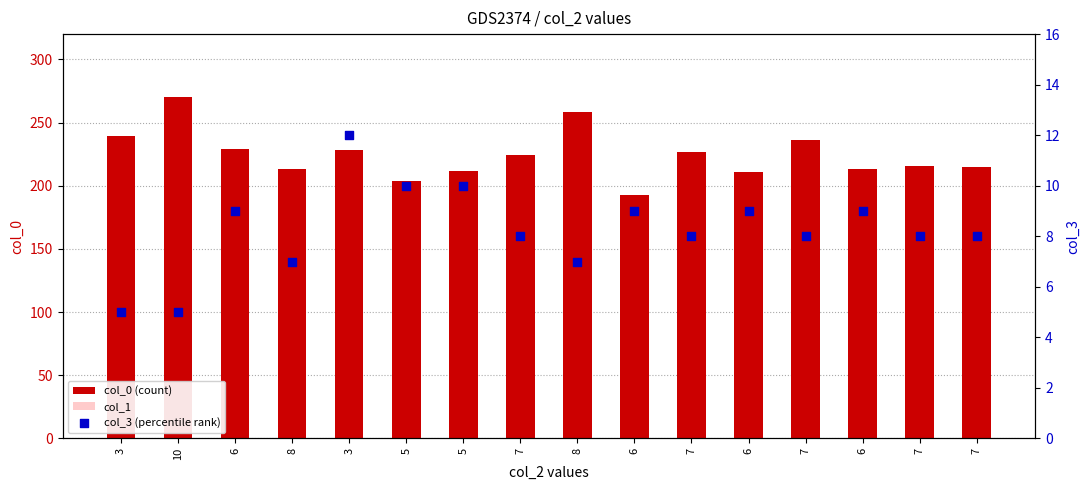

What is the total value across all series at 7?

339